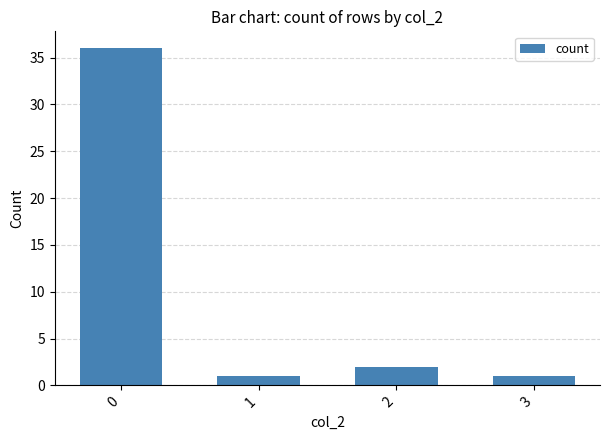

Reading left to right, transcribe all the data shown in this chart.

0=36	1=1	2=2	3=1